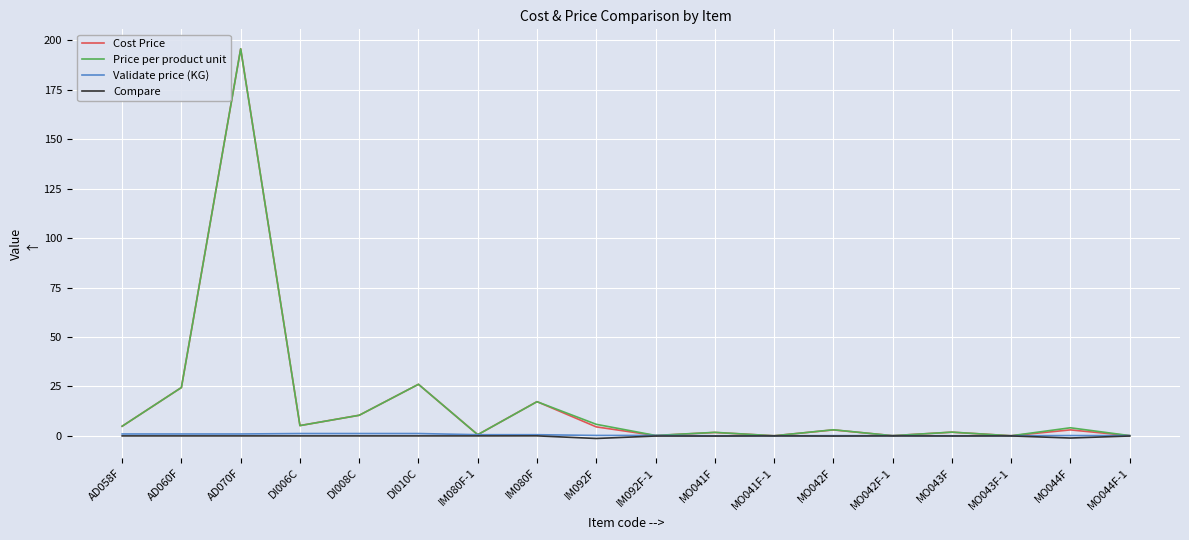

At how many categories does at least one series exceed 105?

1